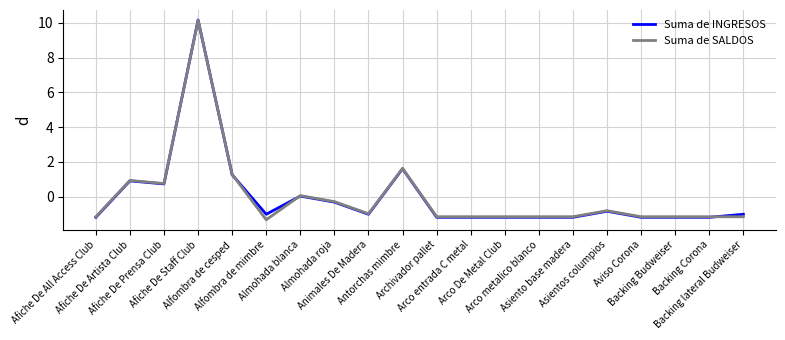

After their last crossing, which series has the higher values: Suma de SALDOS or Suma de INGRESOS?

Suma de INGRESOS